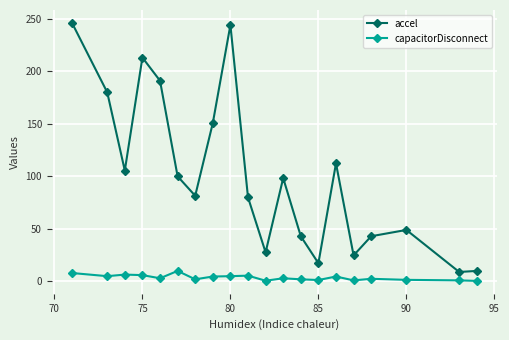

Which series has the largest range (max minus min)?

accel